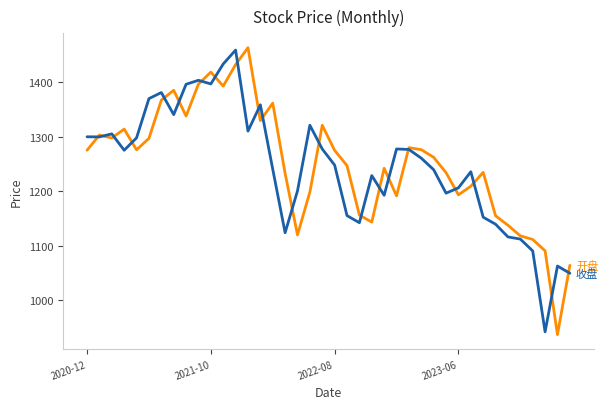

What is the greatest value displayed?

1464.0